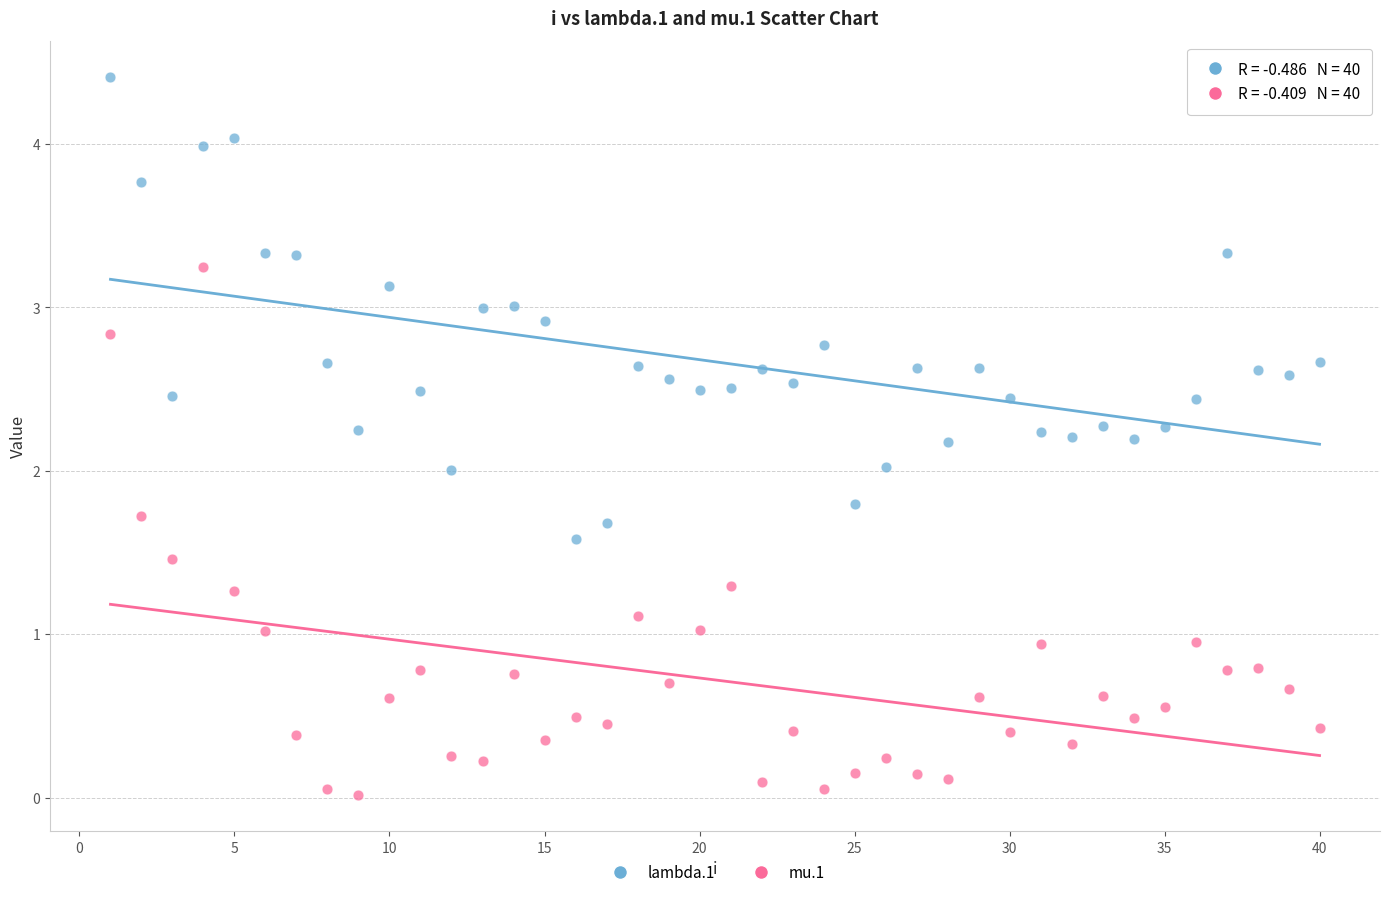

Across all data points, what is the range of X values (max minus min)?

39.0